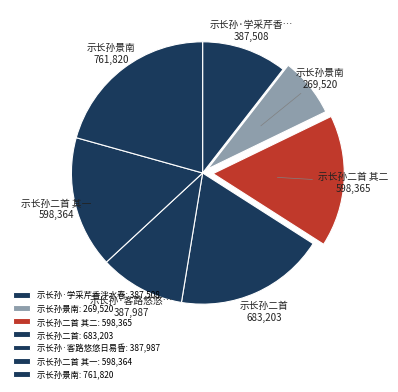

Which category has the smallest portion of the pie?

示长孙景南: 269,520